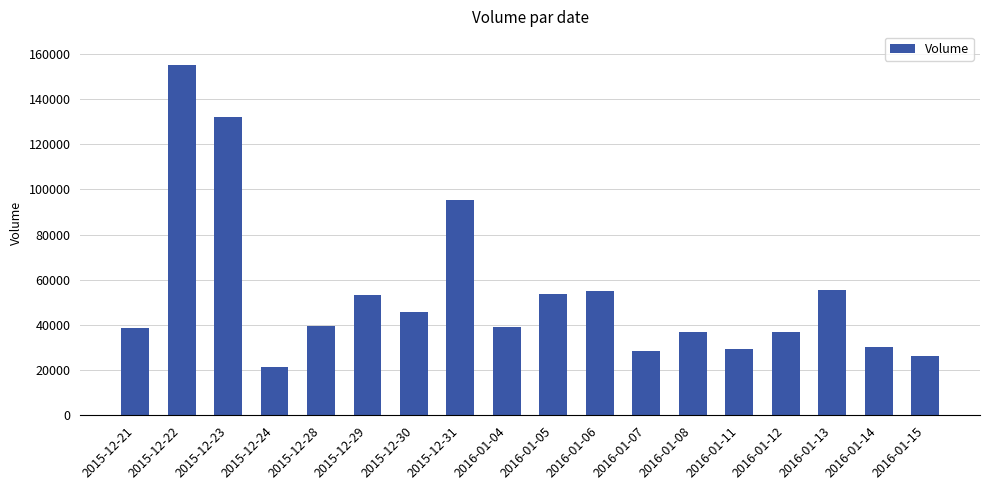

The value at 2016-01-08 is 36800. True or false?

True